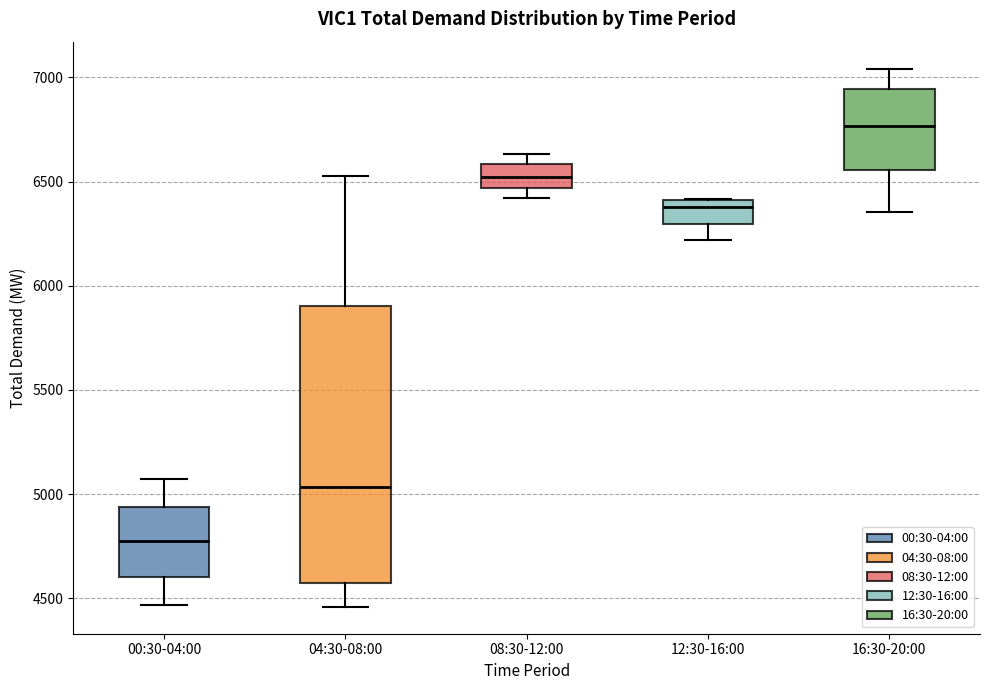

Reading left to right, read every box against the y-axis: the position of its median line, the range the box covers, and the ends of its whiskers. The values are not printed on the chart, so give them approximately, as read against the axis.

00:30-04:00: median 4800, box 4600 to 4950, whiskers 4450 to 5050
04:30-08:00: median 5050, box 4550 to 5900, whiskers 4450 to 6550
08:30-12:00: median 6500, box 6450 to 6600, whiskers 6400 to 6650
12:30-16:00: median 6400 (just below the box's upper edge), box 6300 to 6400, whiskers 6200 to 6400
16:30-20:00: median 6750, box 6550 to 6950, whiskers 6350 to 7050